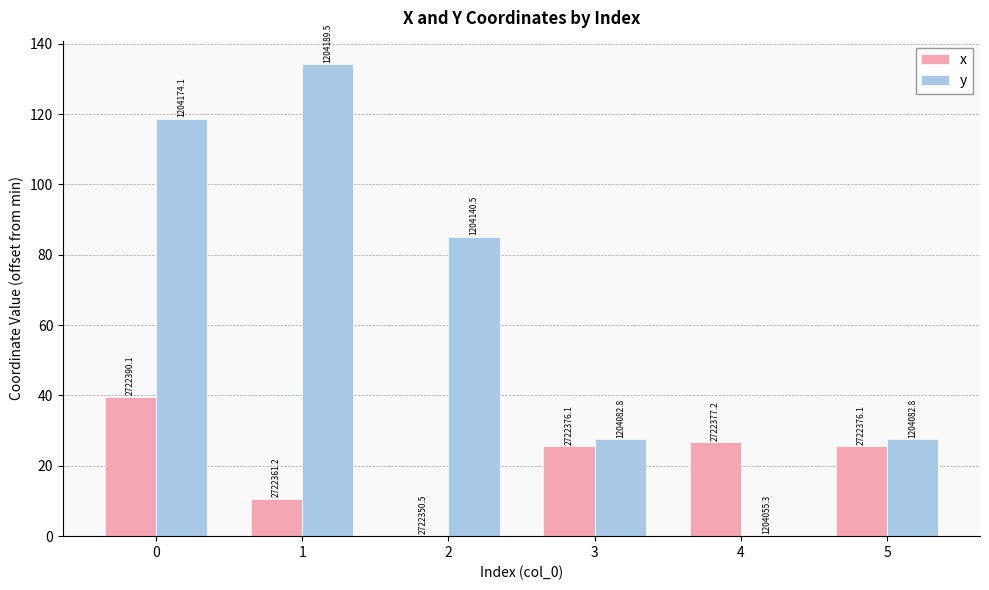

At which label does x reach its minimum?

2